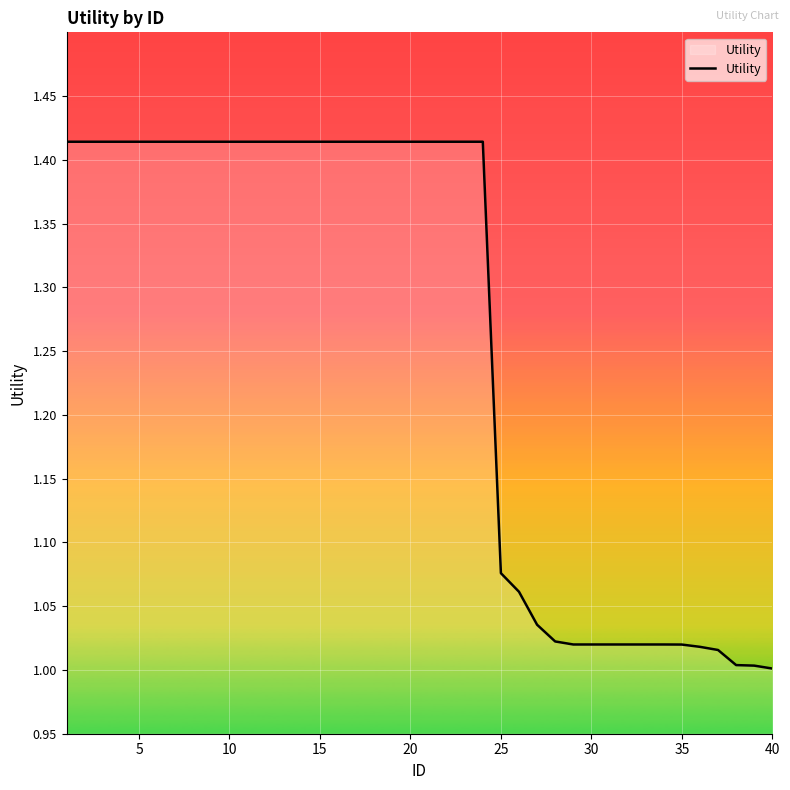

What is the difference between the second highest and minimum values?

0.4